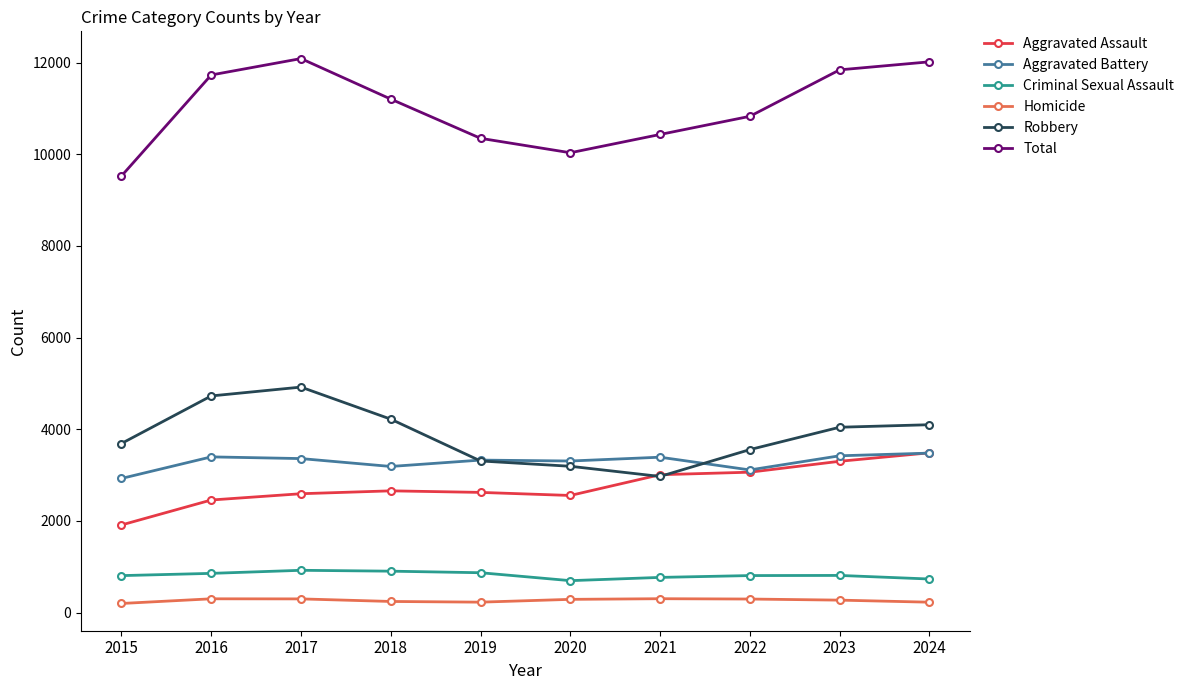

True or false: Robbery has more than 0 interior local peaks.

True